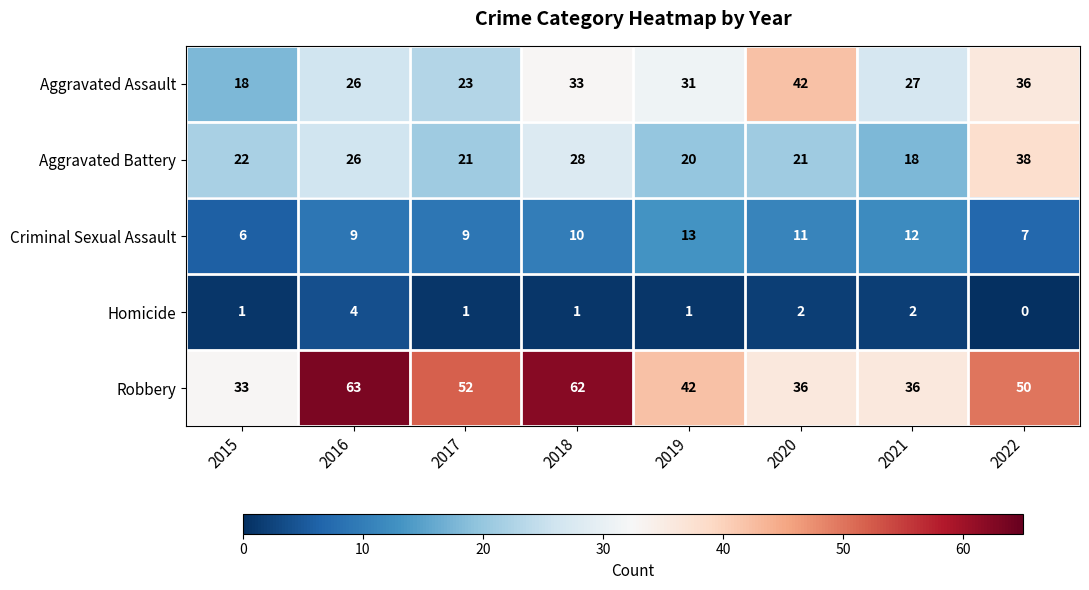

What is the difference between the highest and lowest values at 2021?

34